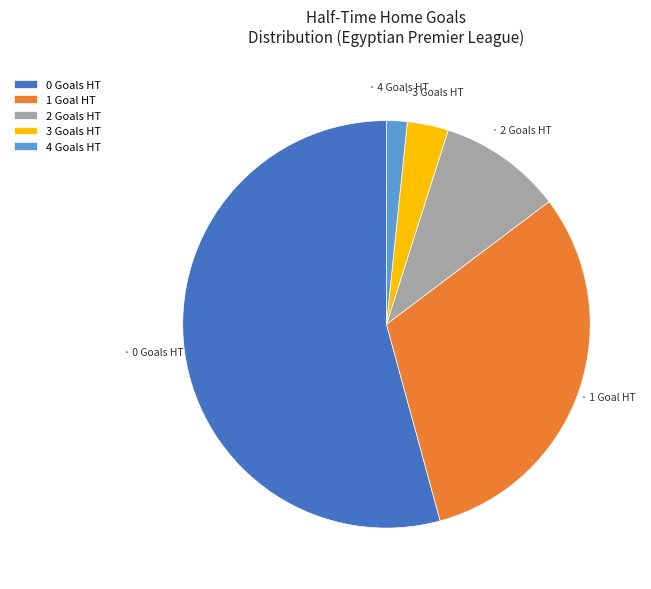

Is the sum of 0 and 2 greater than half?

Yes